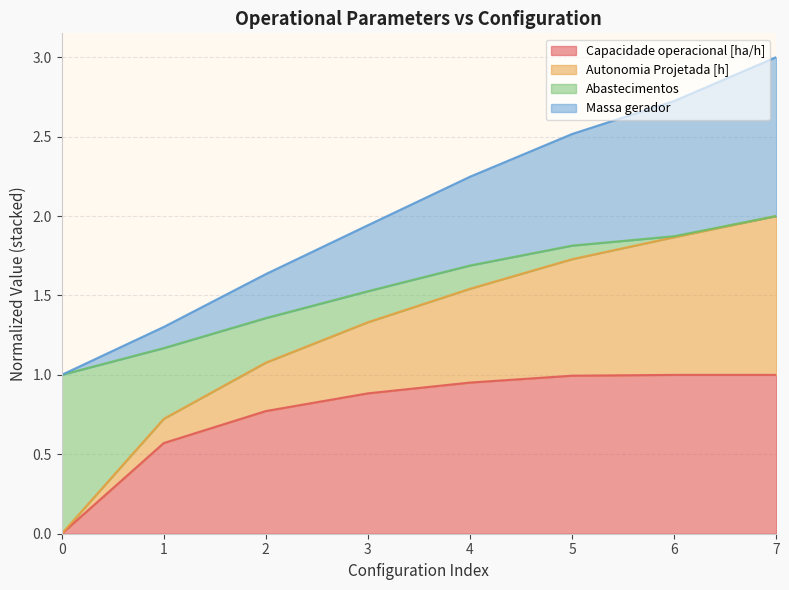

What is the total value across all series at 2?

1.6